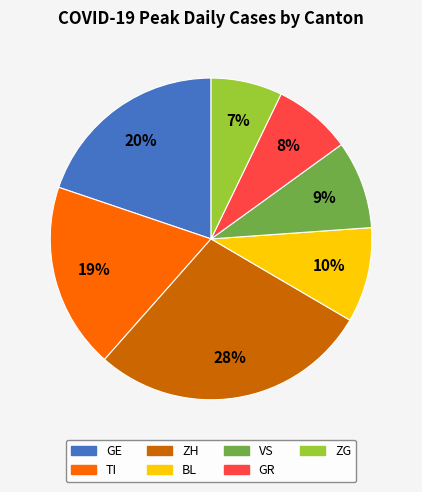

Is GE the majority of the pie?

No